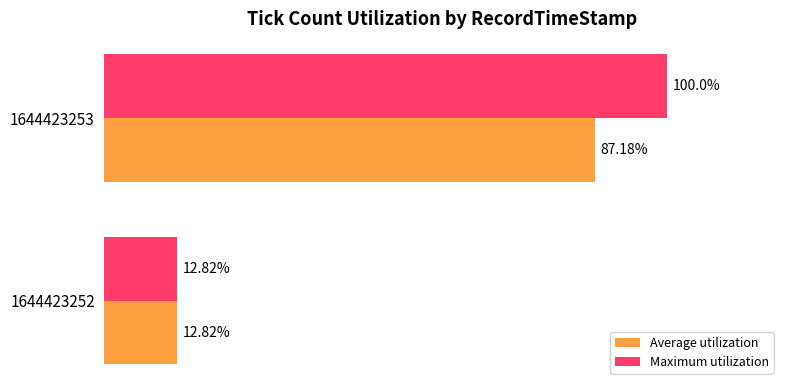

Between 1644423252 and 1644423253, which series saw the biggest shift?

Maximum utilization